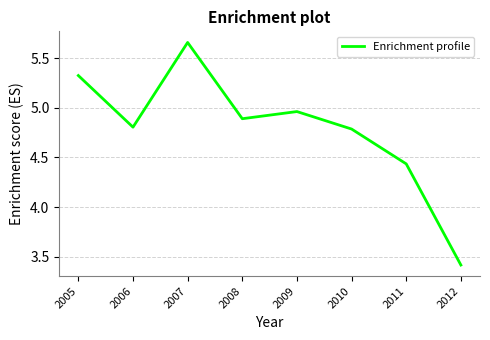

What is the sum of the values at 2006 and 2010?

9.6